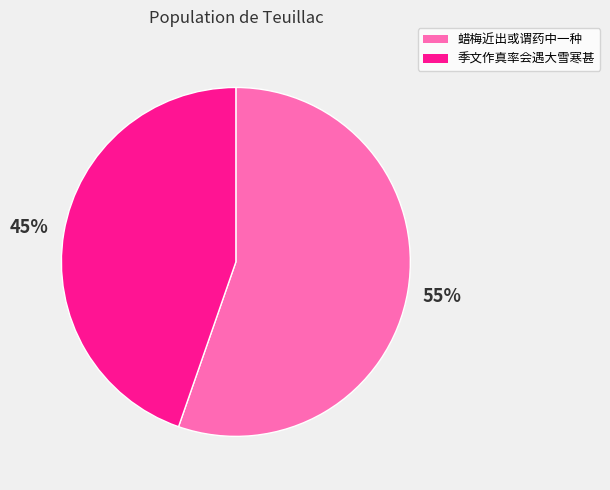

Does any single category account for the majority?

Yes